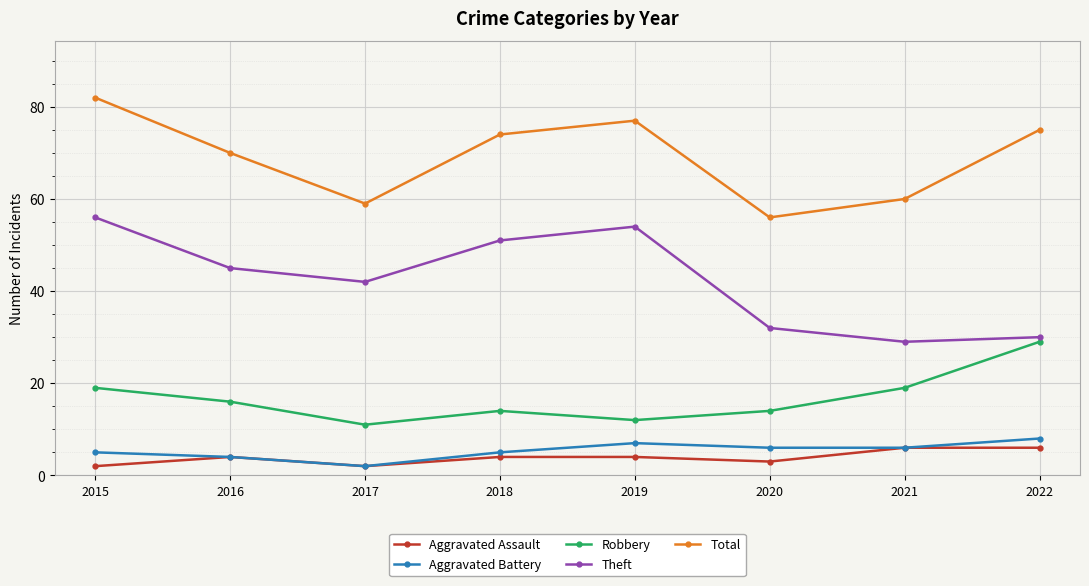

At which label does Total reach its peak?

2015